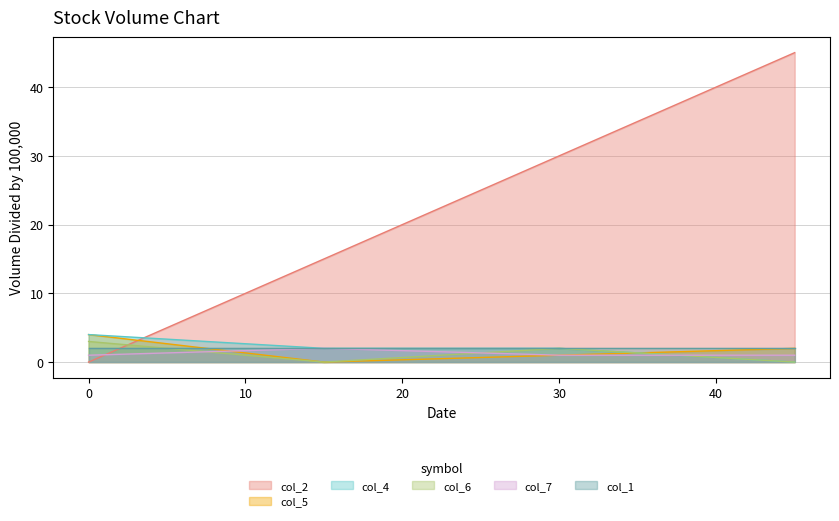

What are all the series names shown in the legend?

col_2, col_5, col_4, col_6, col_7, col_1